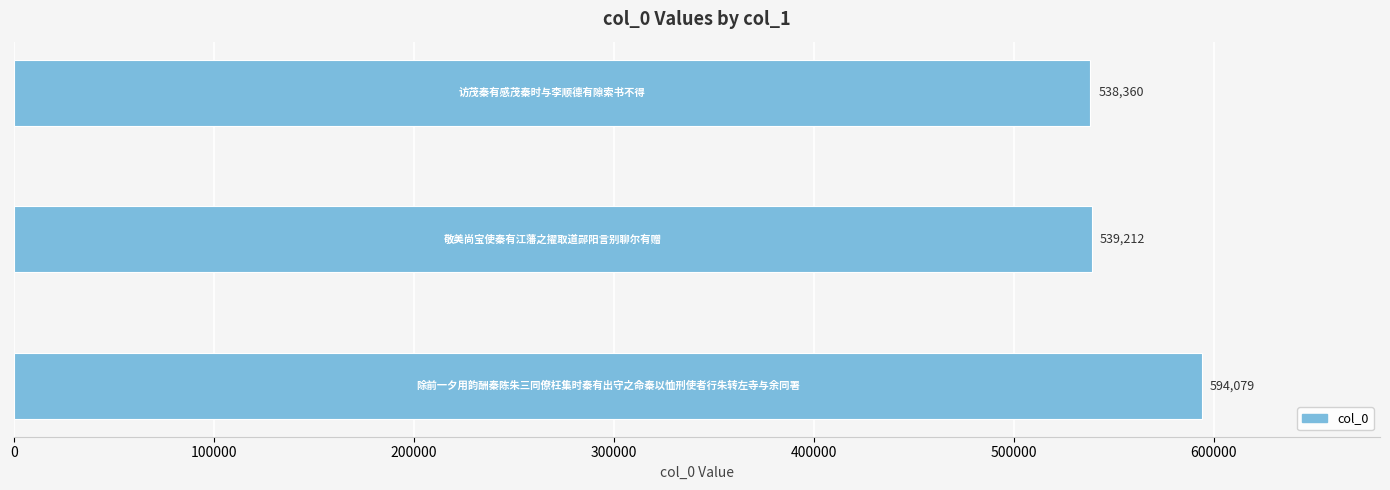

Reading top to bottom, list all the values displayed in this chart.

538360	539212	594079